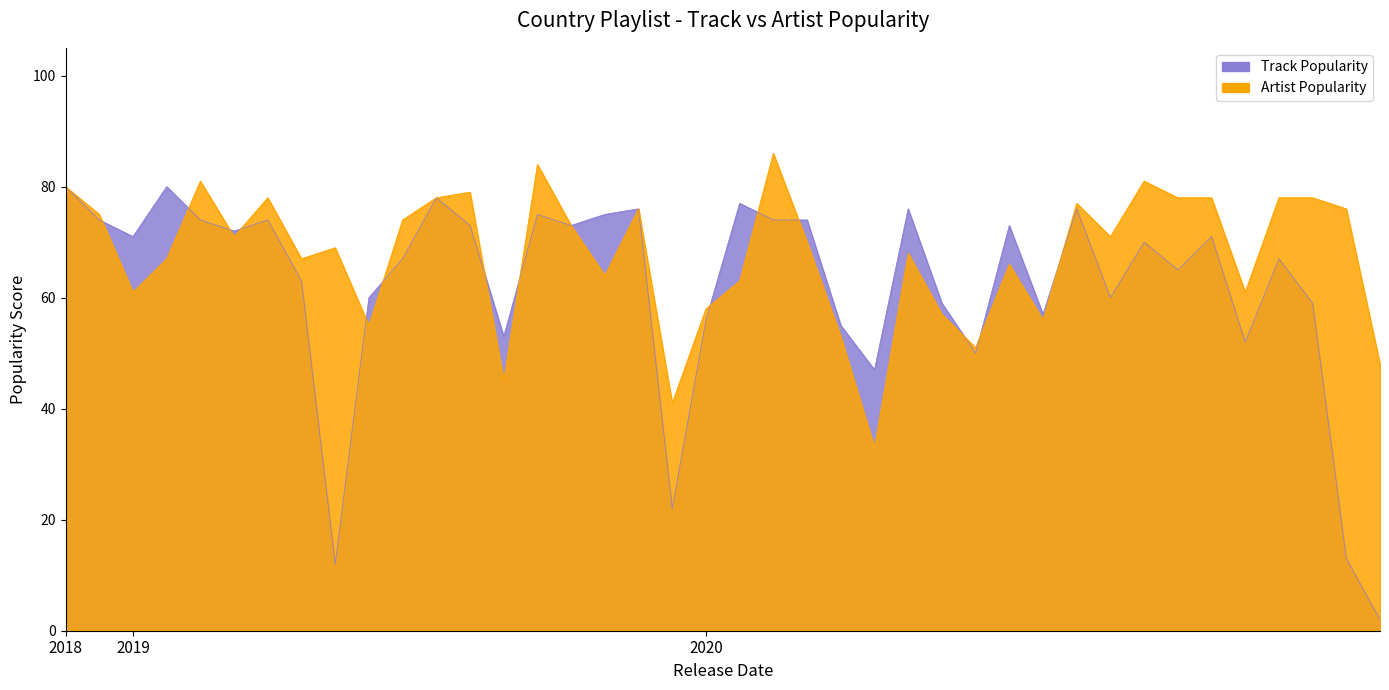

The value of Track Popularity at 2020-01-11 is 77. True or false?

True